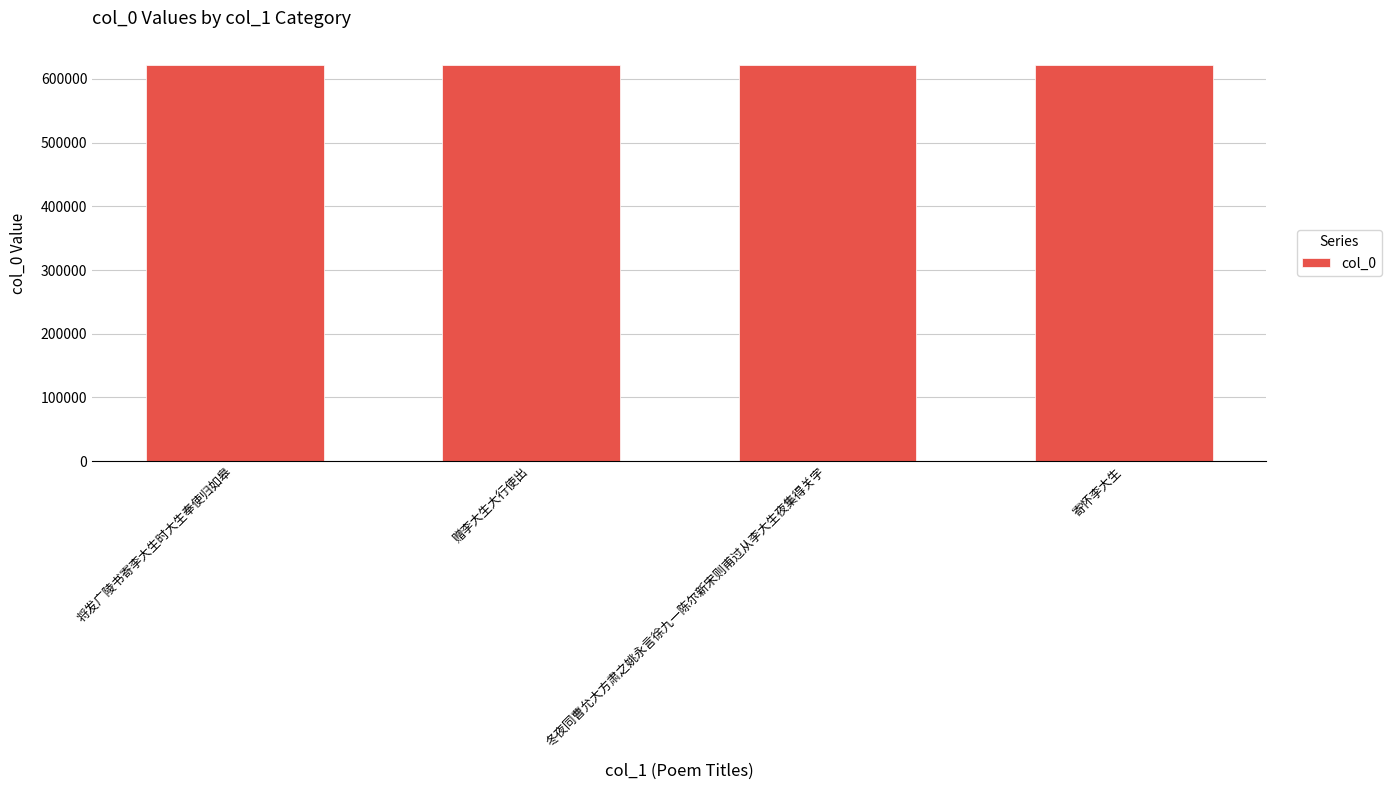

What is the change in value from 赠李大生大行使出 to 寄怀李大生?

-122